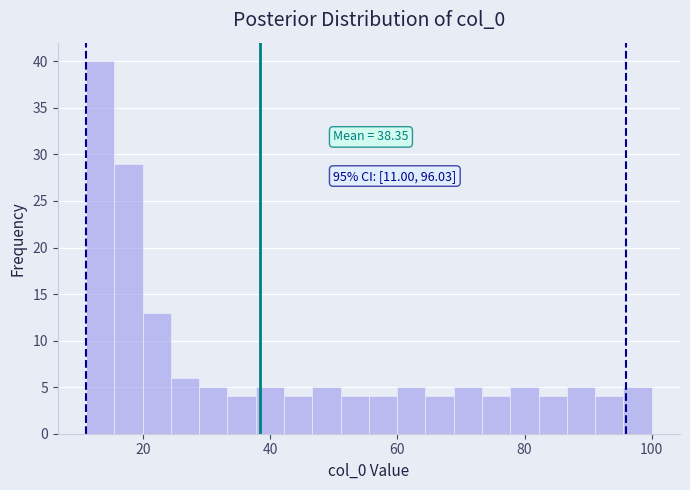

Read against the x-axis, roughly where is the centre of the tallest bar?

14